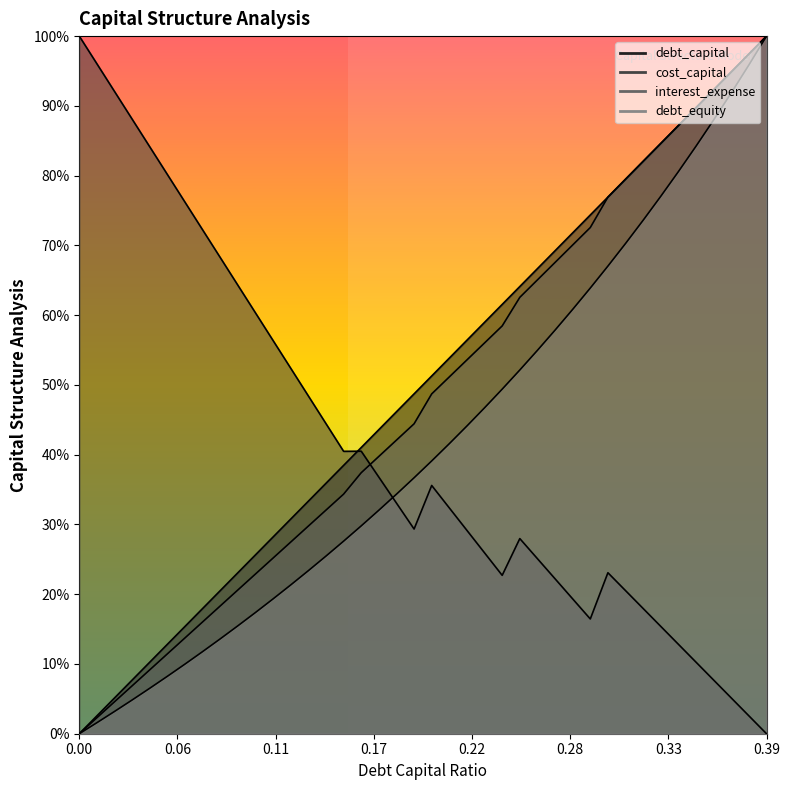

At how many categories does at least one series exceed 0?

40